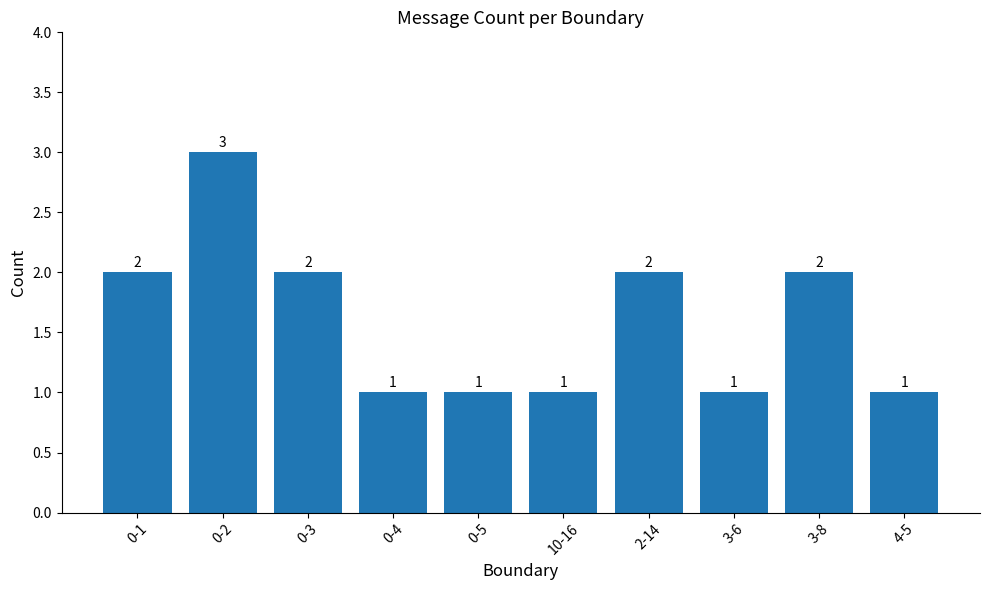

What is the label of the 7th bar from the left?

2-14